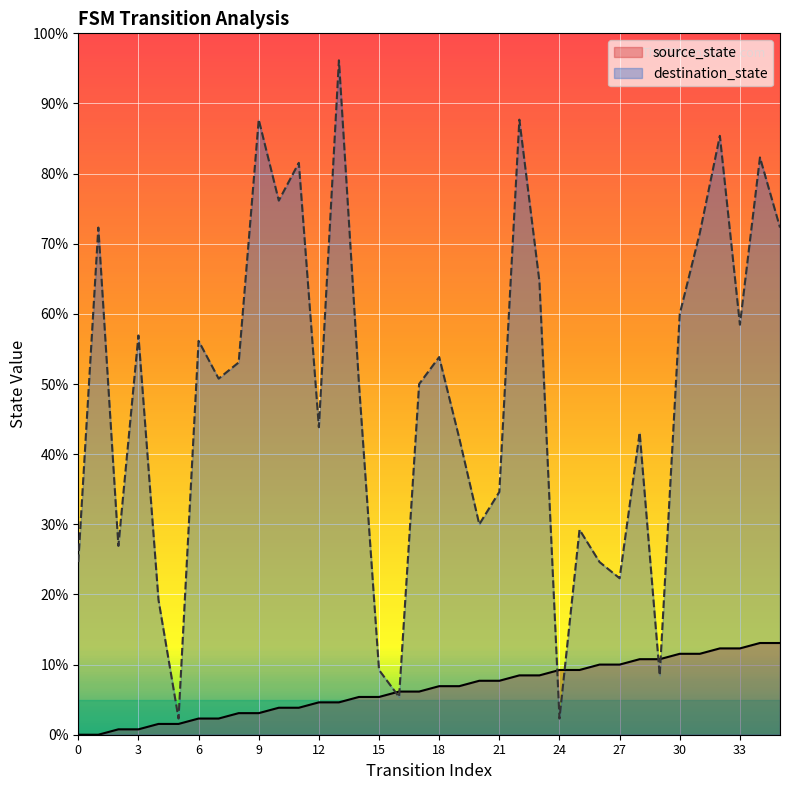

How many lines are shown in the chart?

2